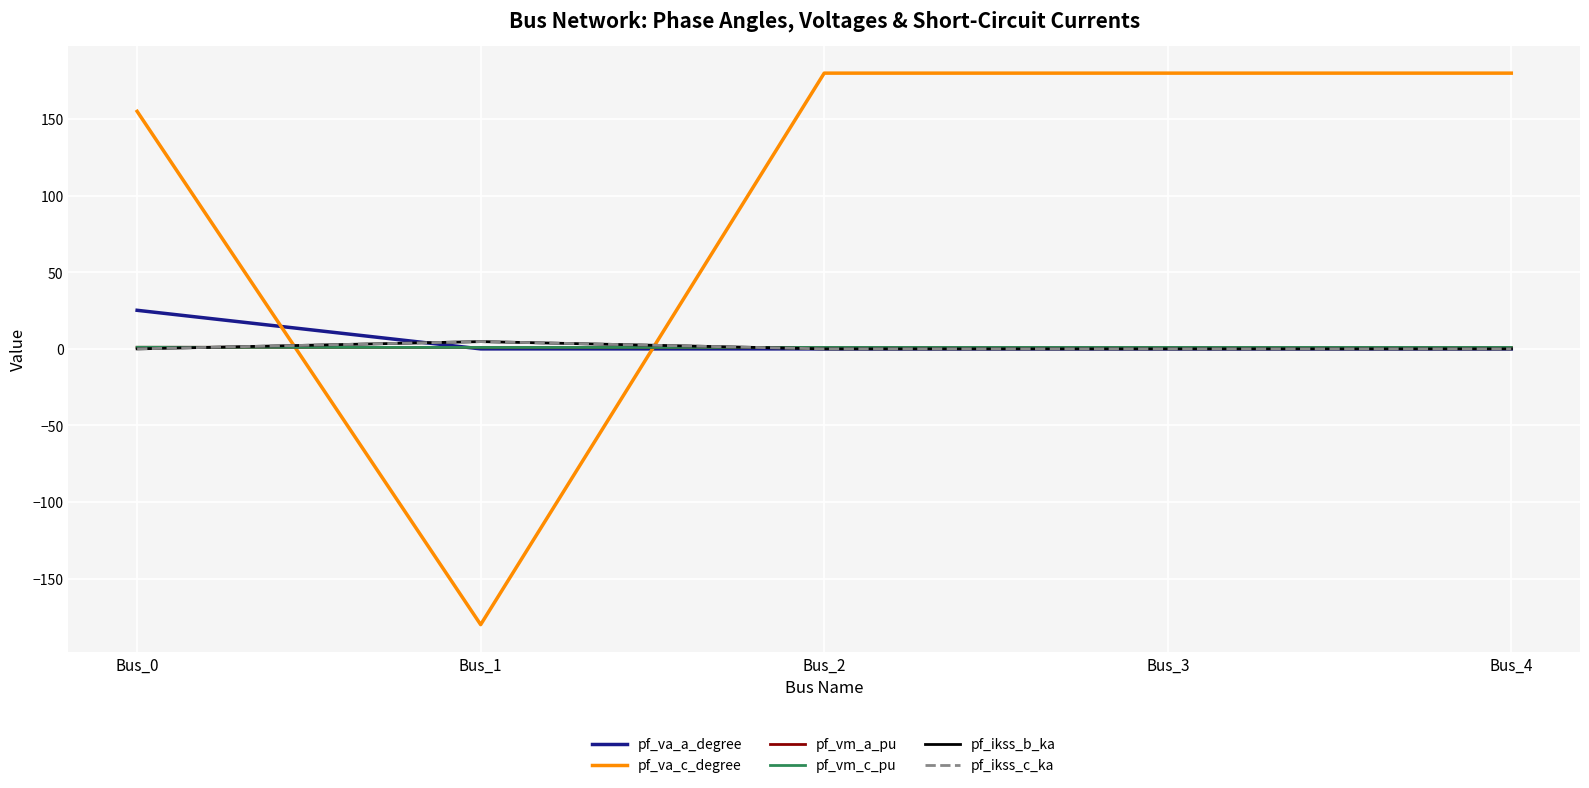

Does the chart have visible grid lines?

Yes